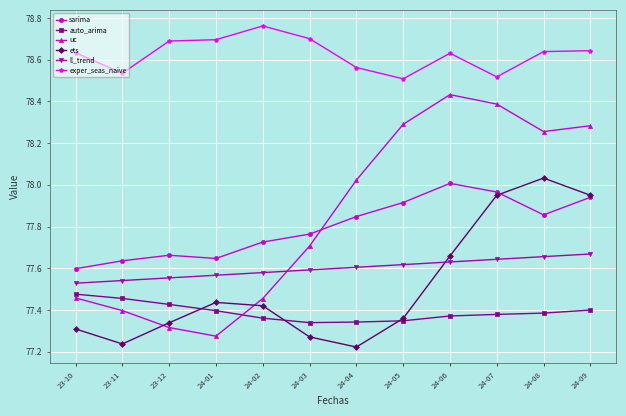

The sarima series shows 77.6 at 23-11. True or false?

True